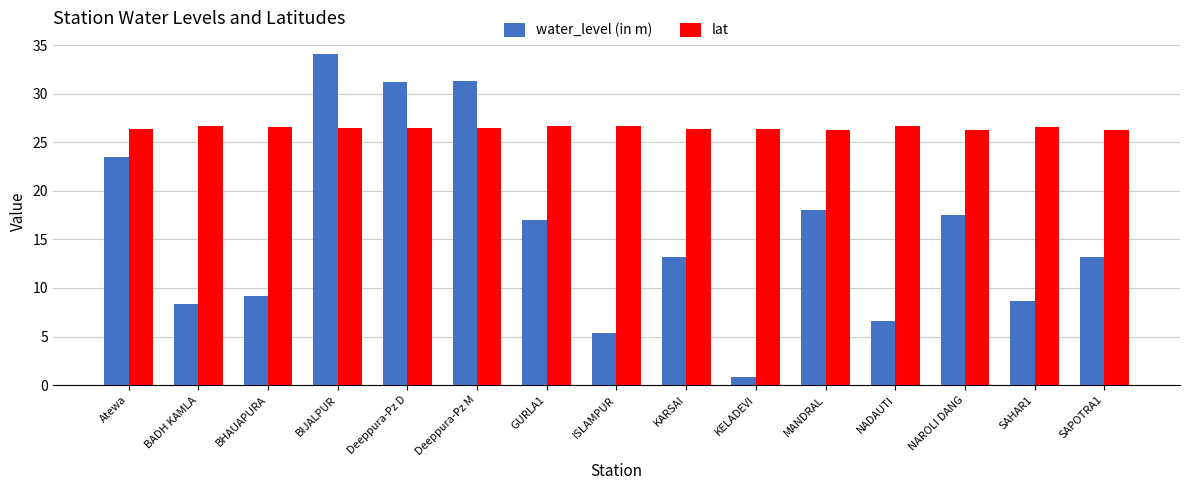

What is the difference between the second highest and second lowest values in the lat series?

0.4